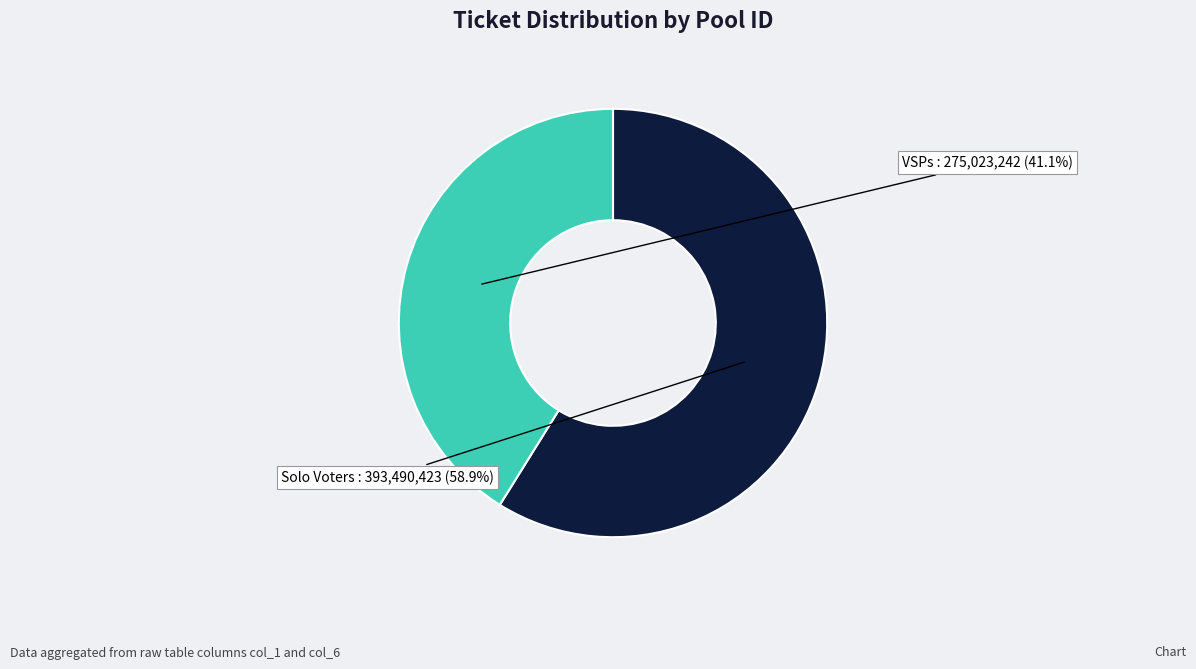

What is the largest slice in the pie chart?

Solo Voters